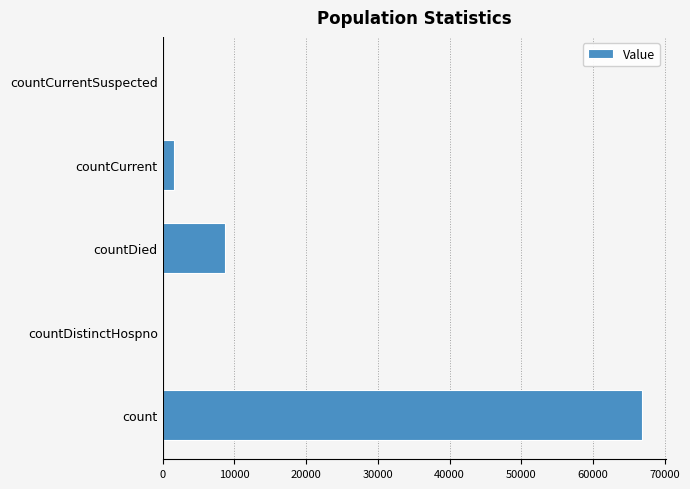

True or false: the data shows 33518 at count.

False